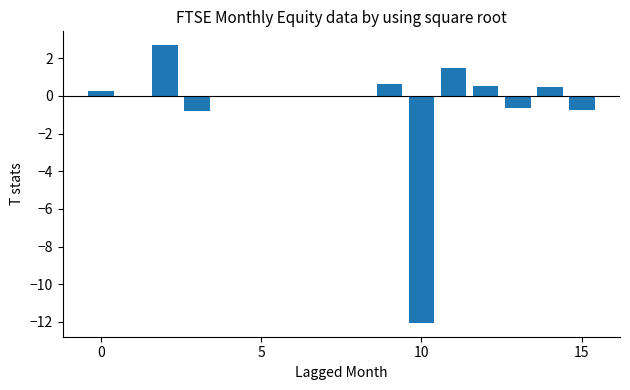

What is the greatest value displayed?

2.7